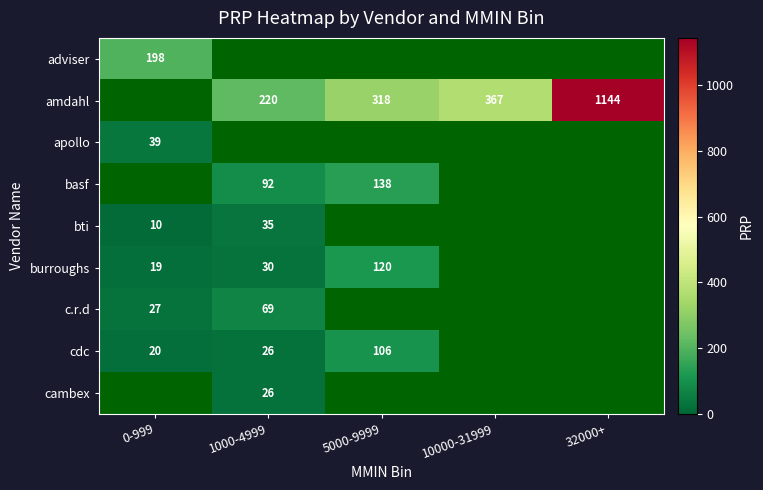

Is it true that amdahl equals 1144 at 32000+?

True